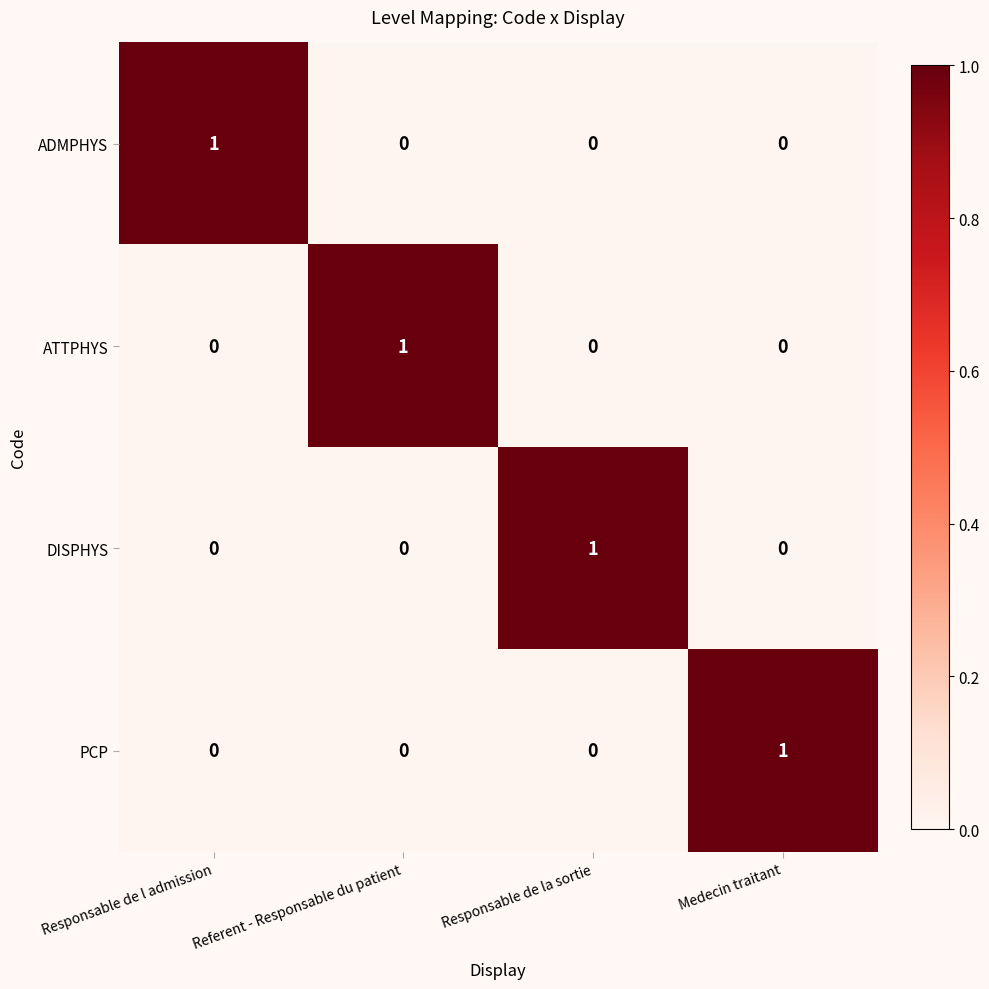

Count the DISPHYS values in the range 0 to 1.

4